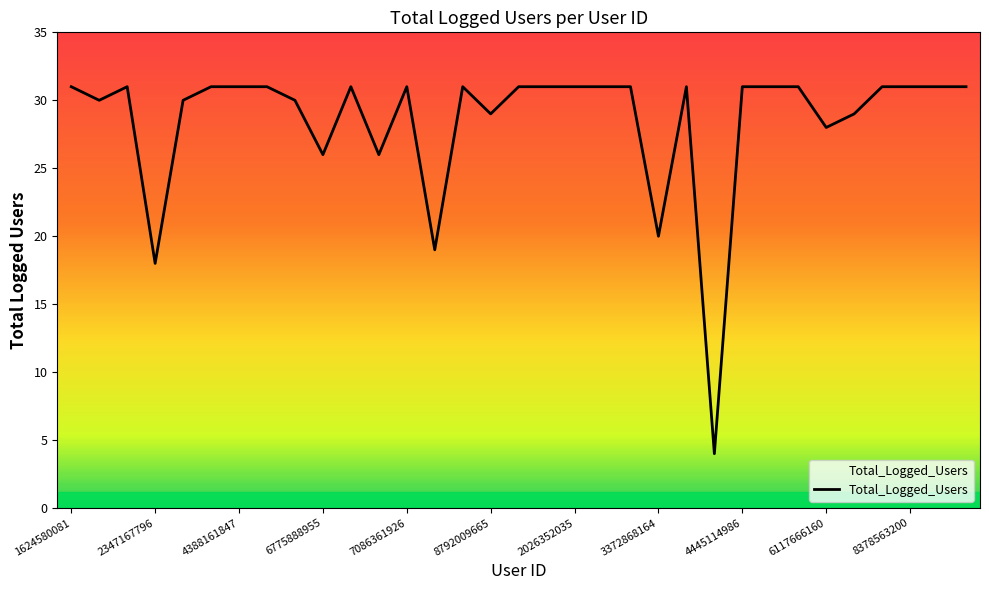

How many interior local valleys (lower than both neighbors) does the data have?

9